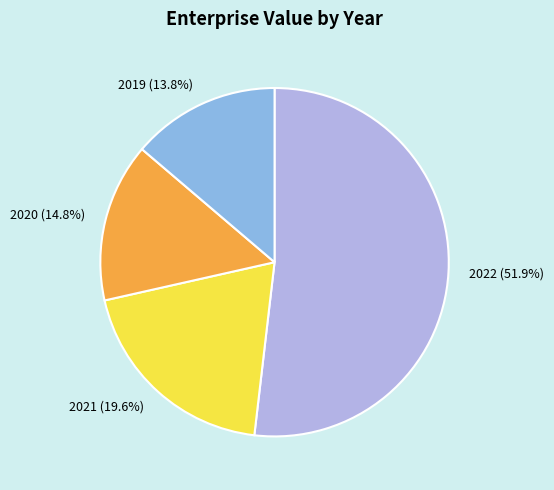

To the nearest percent, what is the combined percentage of 2021 and 2022?

71%